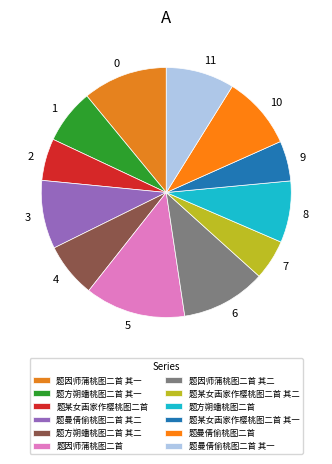

What percentage do 题某女画家作樱桃图二首 其一 and 题方朔蟠桃图二首 together represent?

13.2%